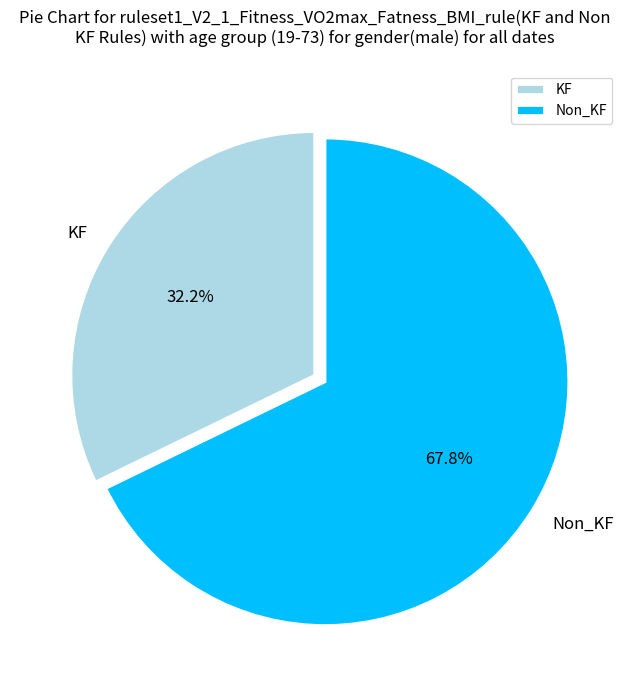

Count the number of slices in the pie.

2